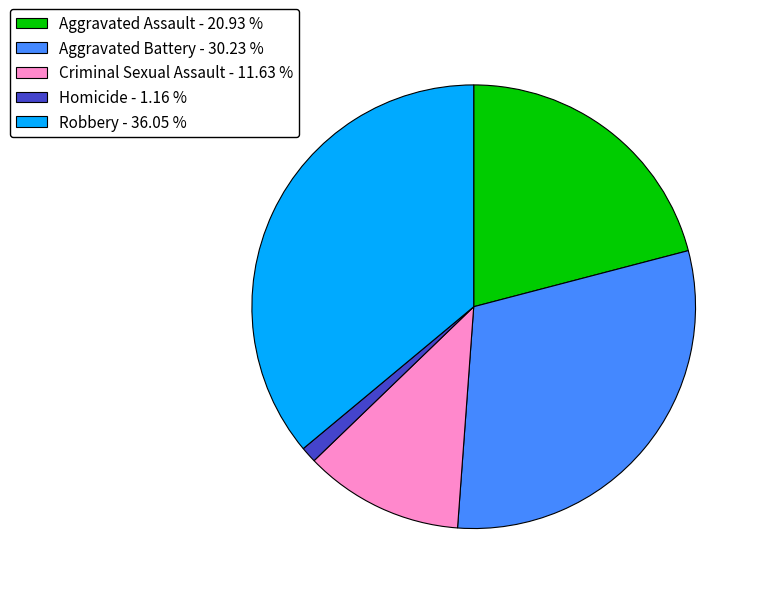

Is the sum of Homicide - 1.16 % and Robbery - 36.05 % greater than half?

No